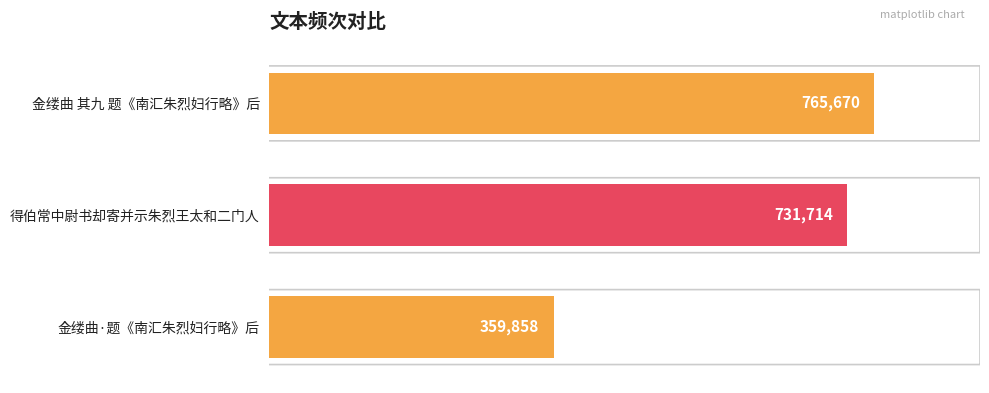

What is the difference between the second highest and minimum values?

371856